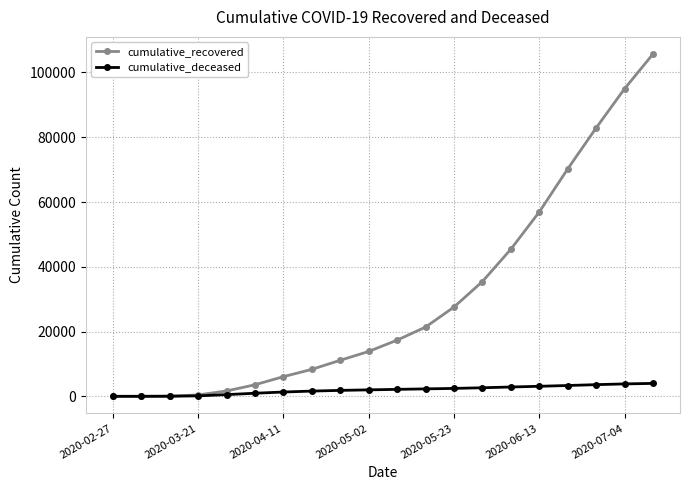

Which series has the largest total across all categories?

cumulative_recovered